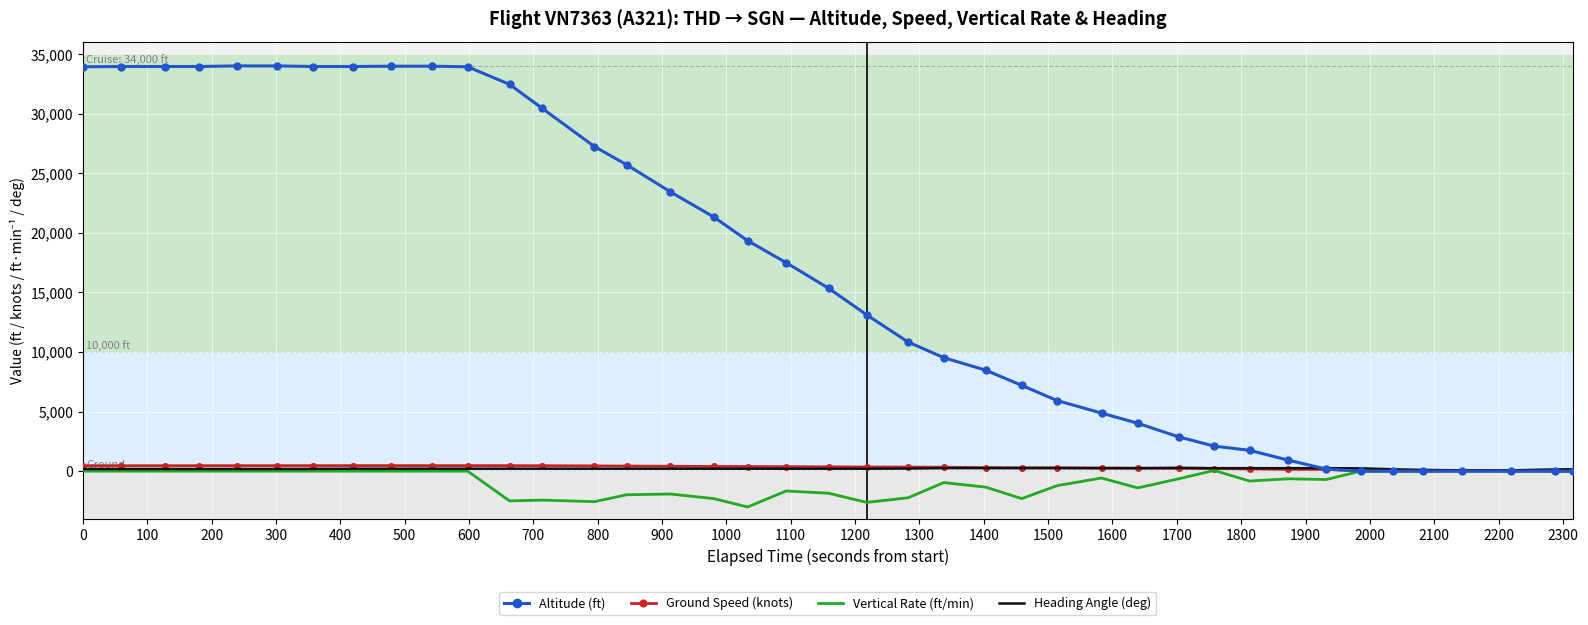

What is the greatest value displayed?

34025